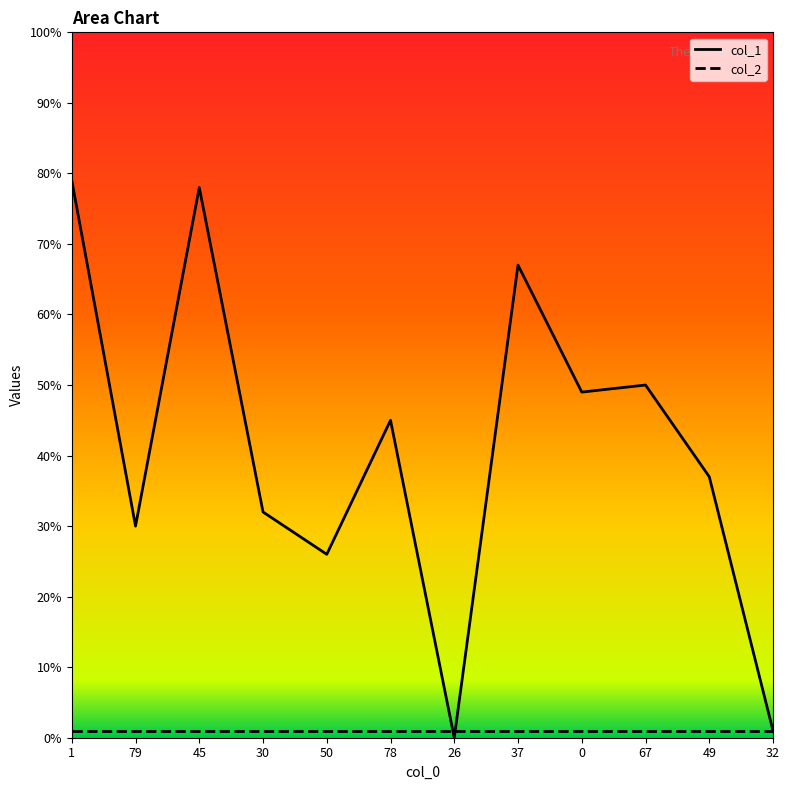

How many lines are shown in the chart?

2